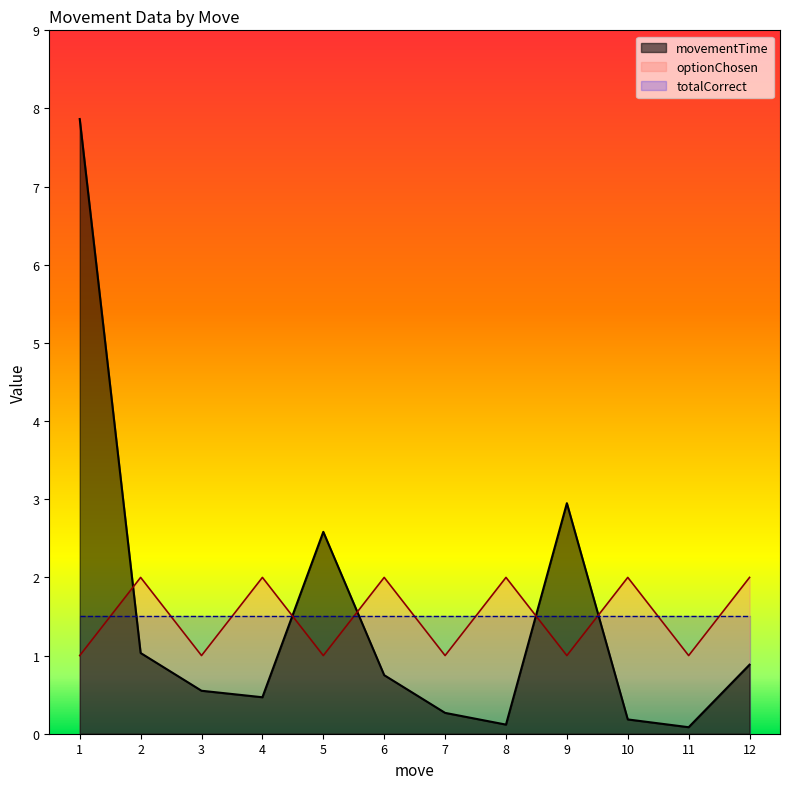

What is the sum of all movementTime values?

17.7